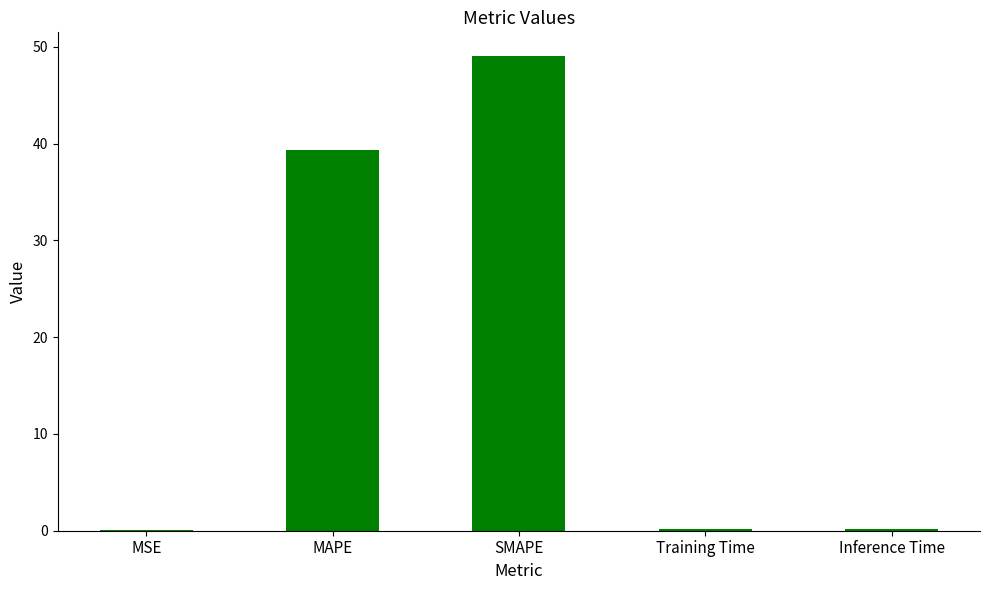

The chart shows a value of 49.0 at SMAPE. True or false?

True